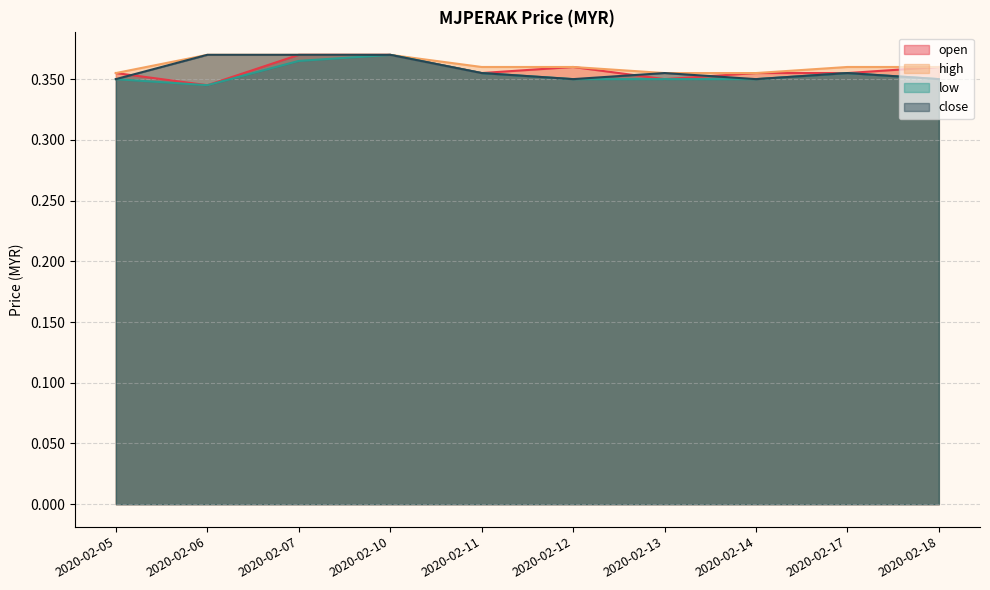

Does the chart have visible grid lines?

Yes